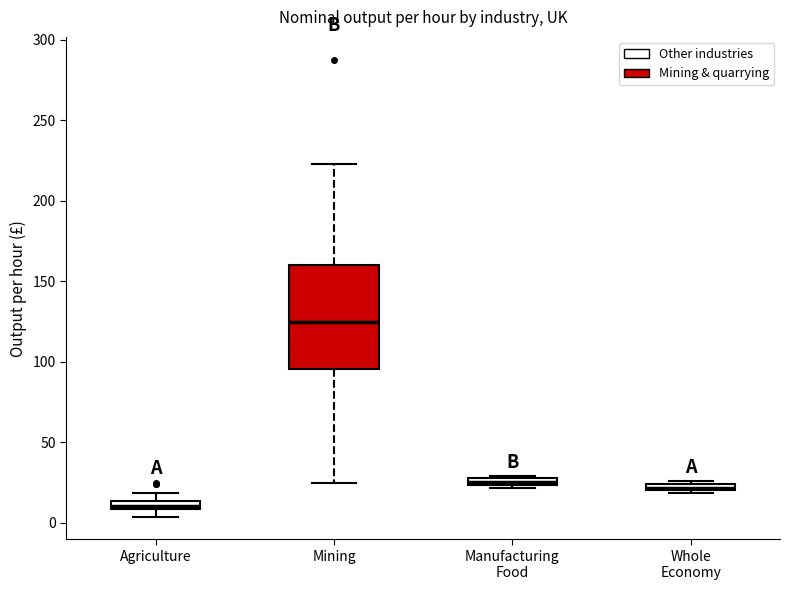

Which box's median line is the lowest?

Agriculture